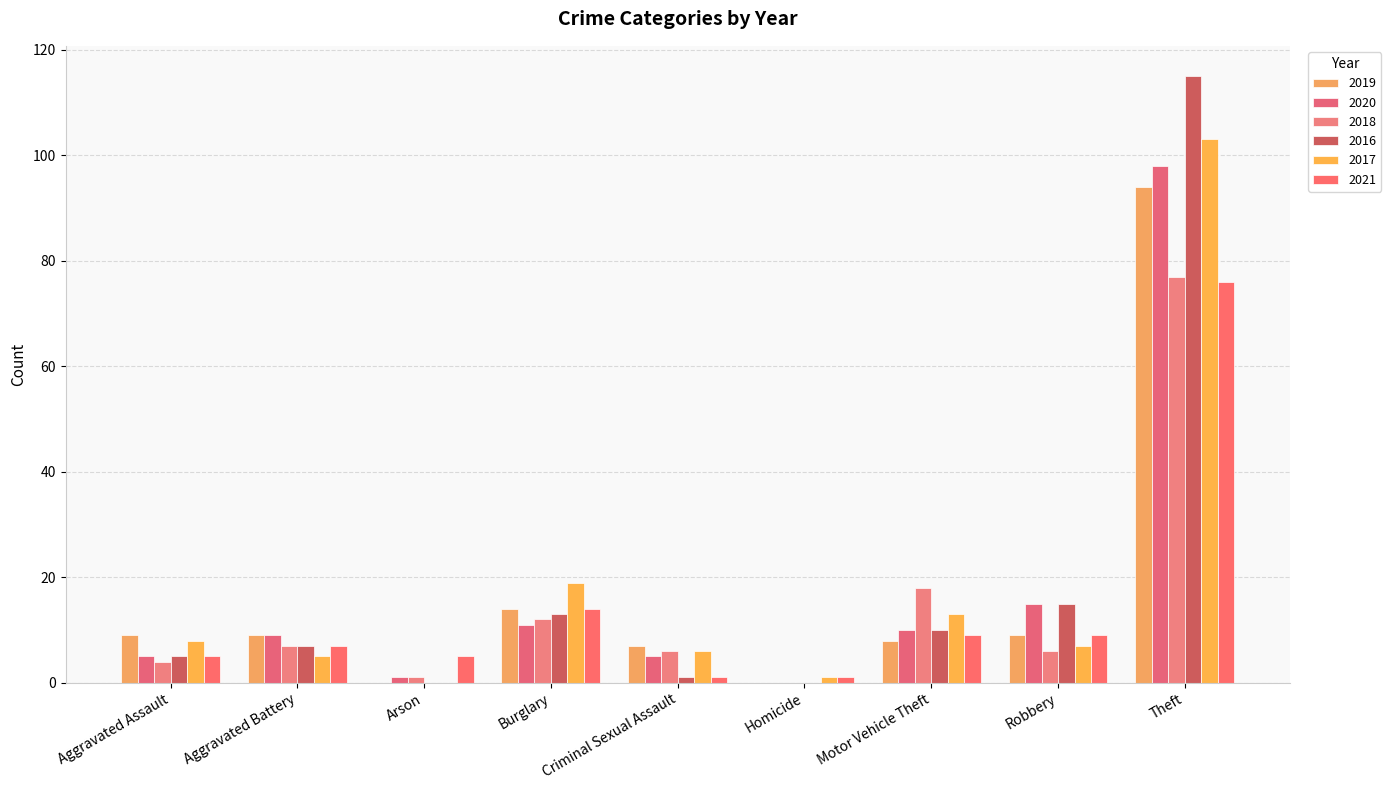

Which has a higher value, Theft or Homicide?

Theft